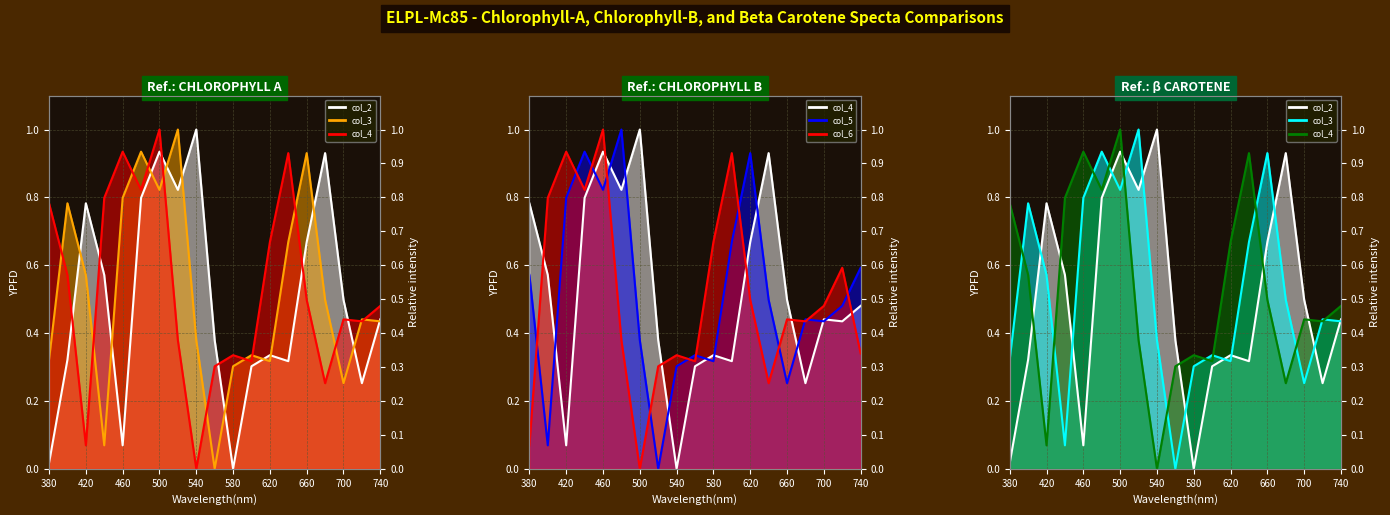

Is the value of col_6 at 420 greater than the value of col_2 at 560?

Yes